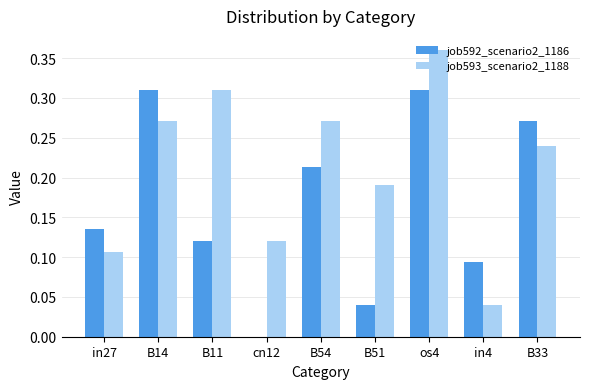

What is the sum of the job593_scenario2_1188 values at cn12 and os4?

0.5